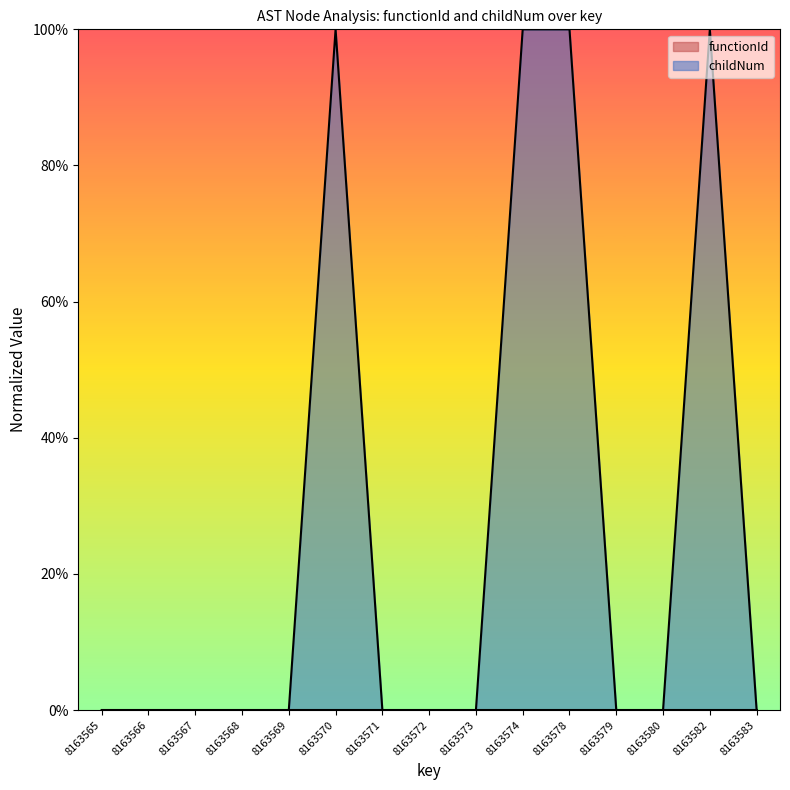

Does the chart display data point markers on the line(s)?

No